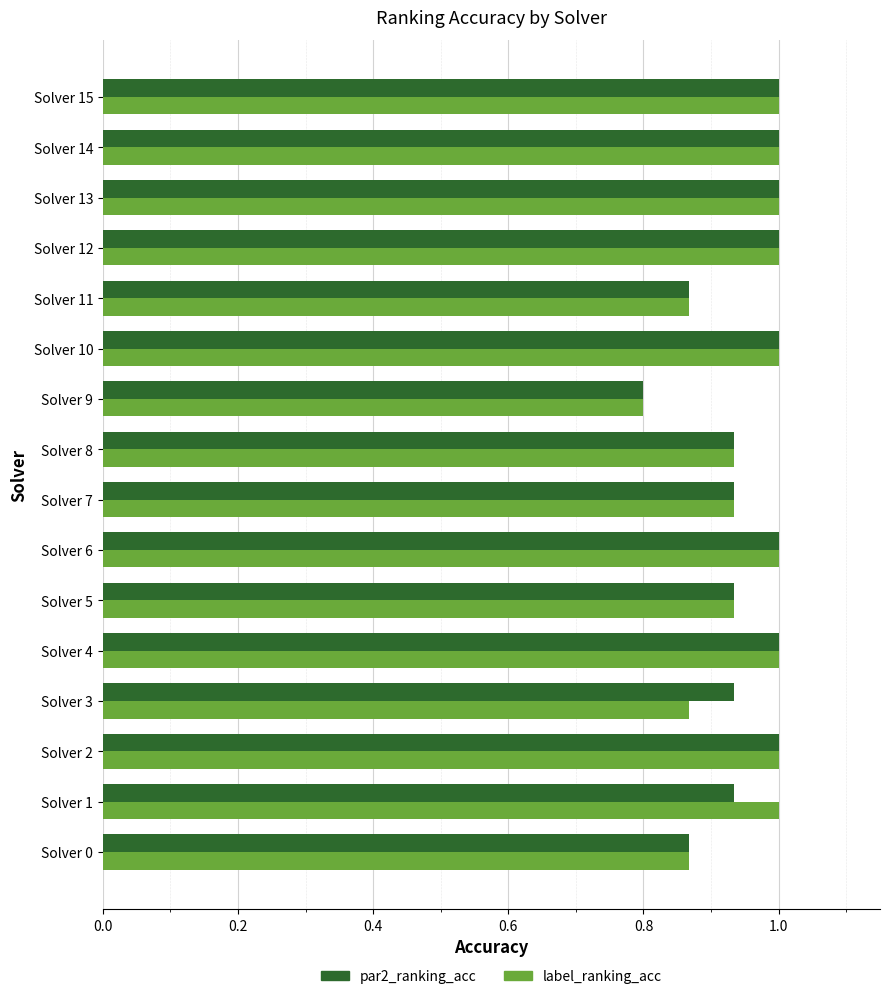

Count the label_ranking_acc values in the range 0 to 1.

16